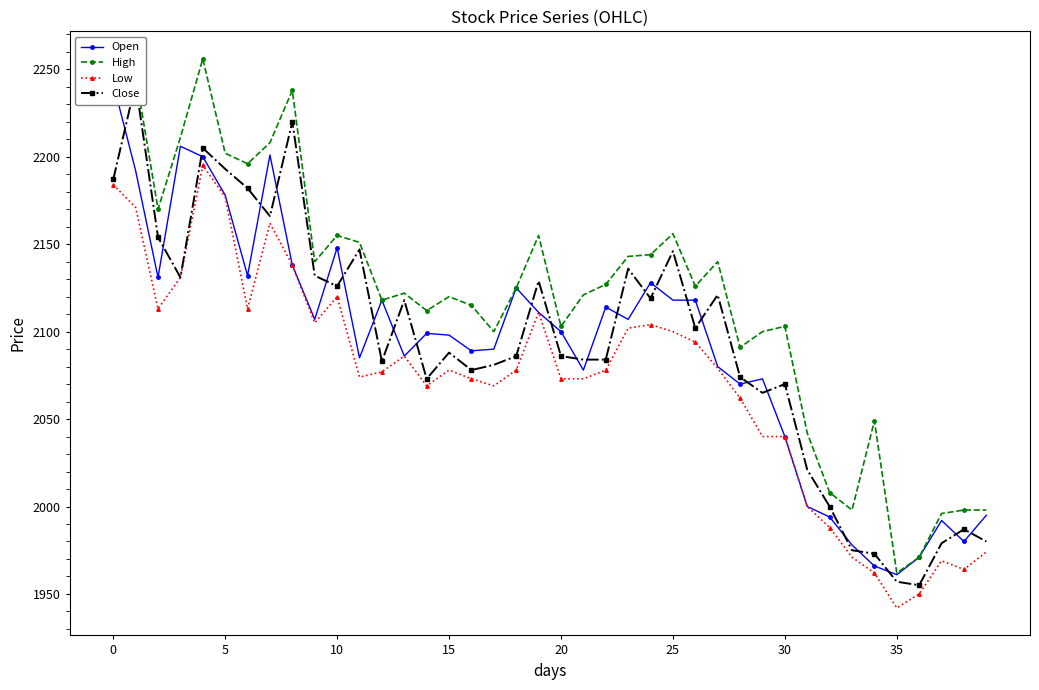

How many lines are shown in the chart?

4